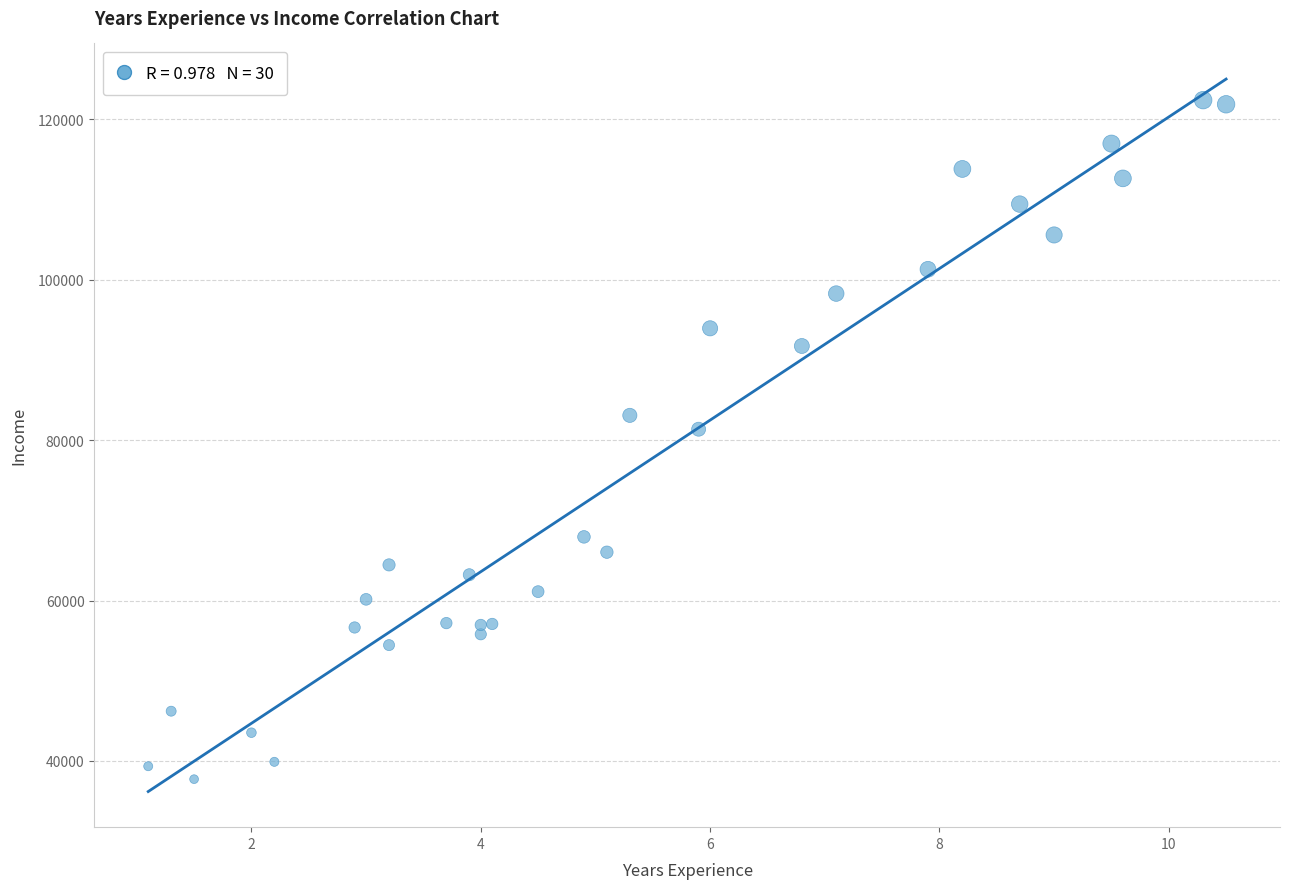

What Y value in the scatter plot is closest to 80061?

81363